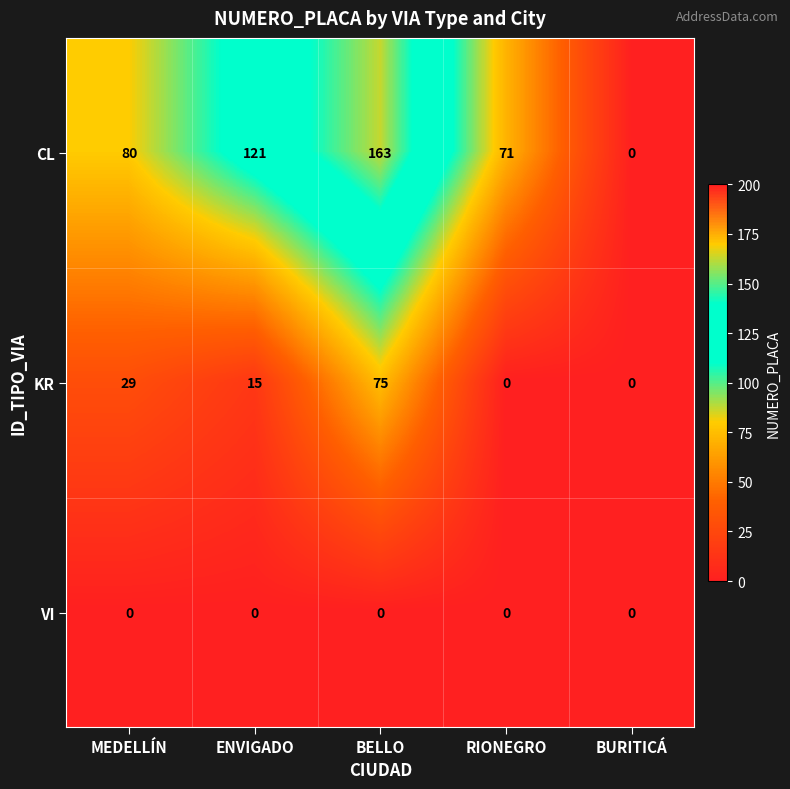

Which series has the widest spread of values?

CL